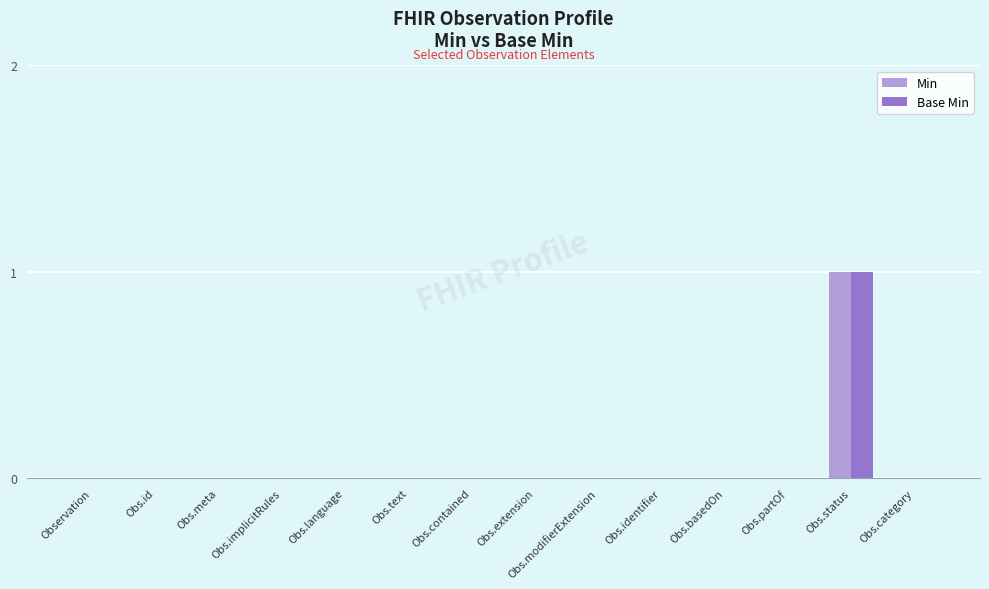

At which category is the sum across all series the highest?

Obs.status